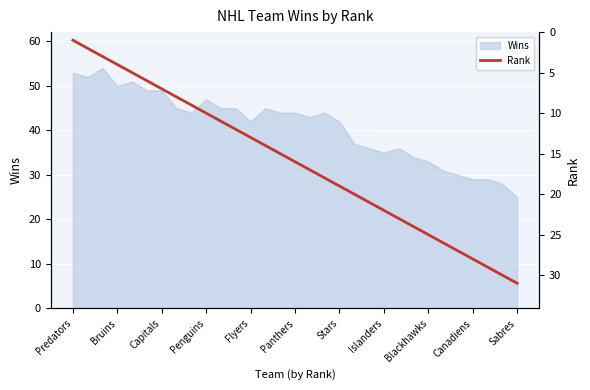

The value of Wins at Bruins is 80. True or false?

False